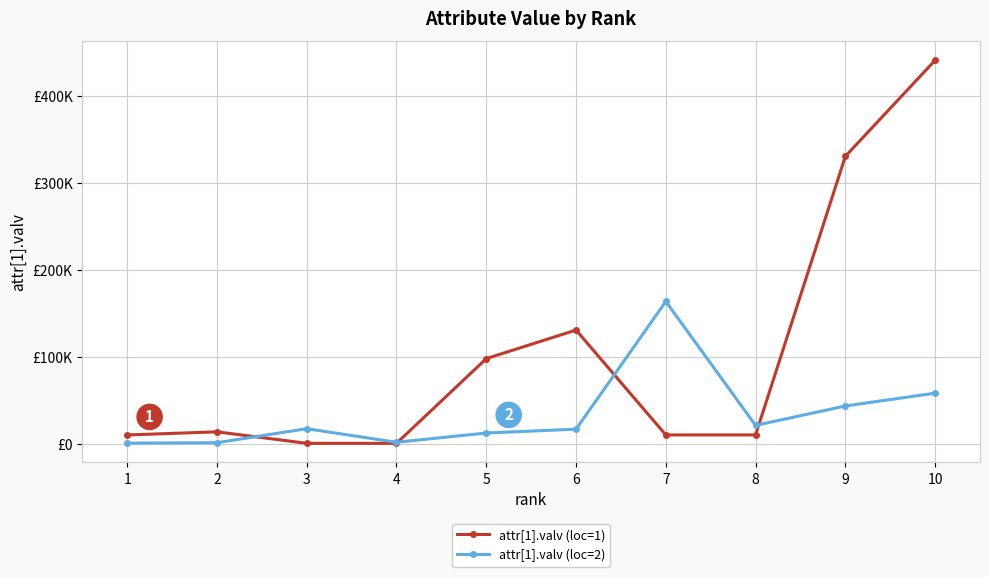

What are all the series names shown in the legend?

attr[1].valv (loc=1), attr[1].valv (loc=2)